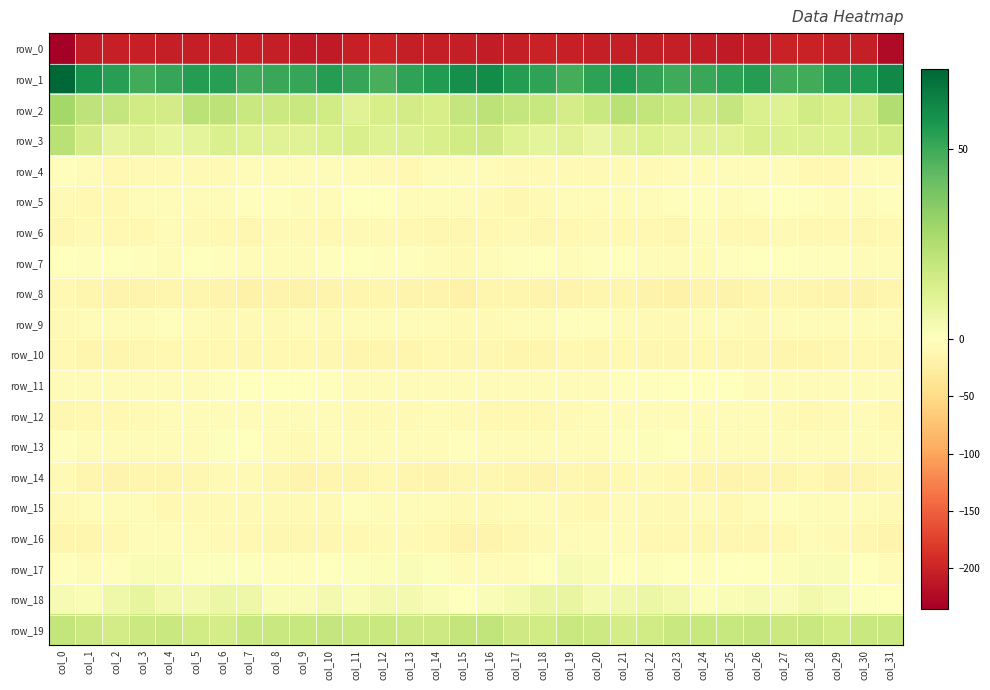

Is it true that row_7 equals -8.0 at col_31?

False